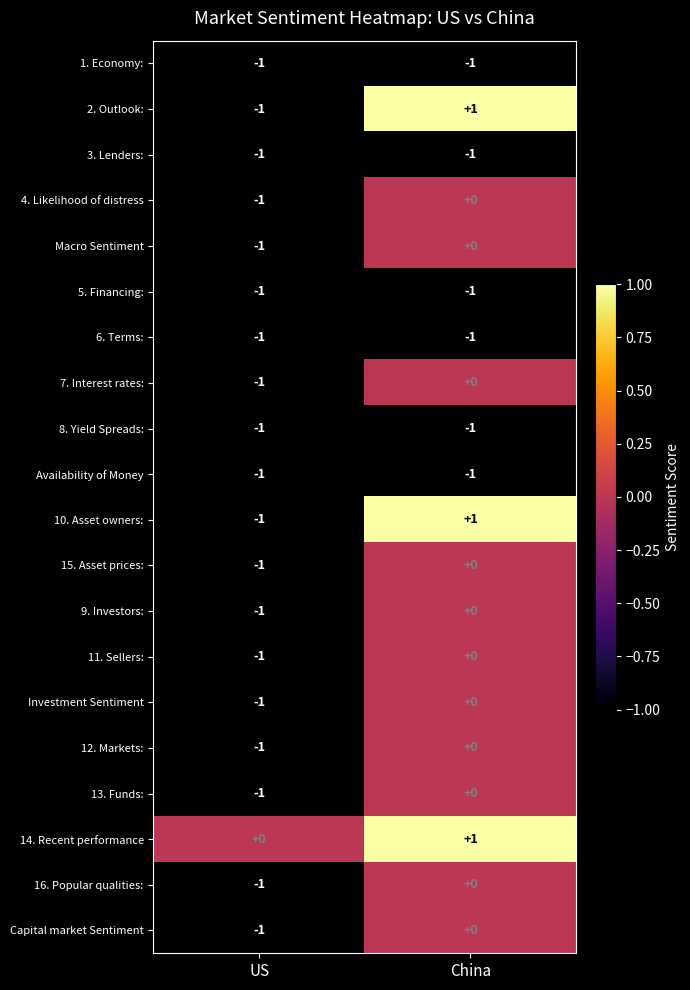

How many distinct data groups are displayed?

20